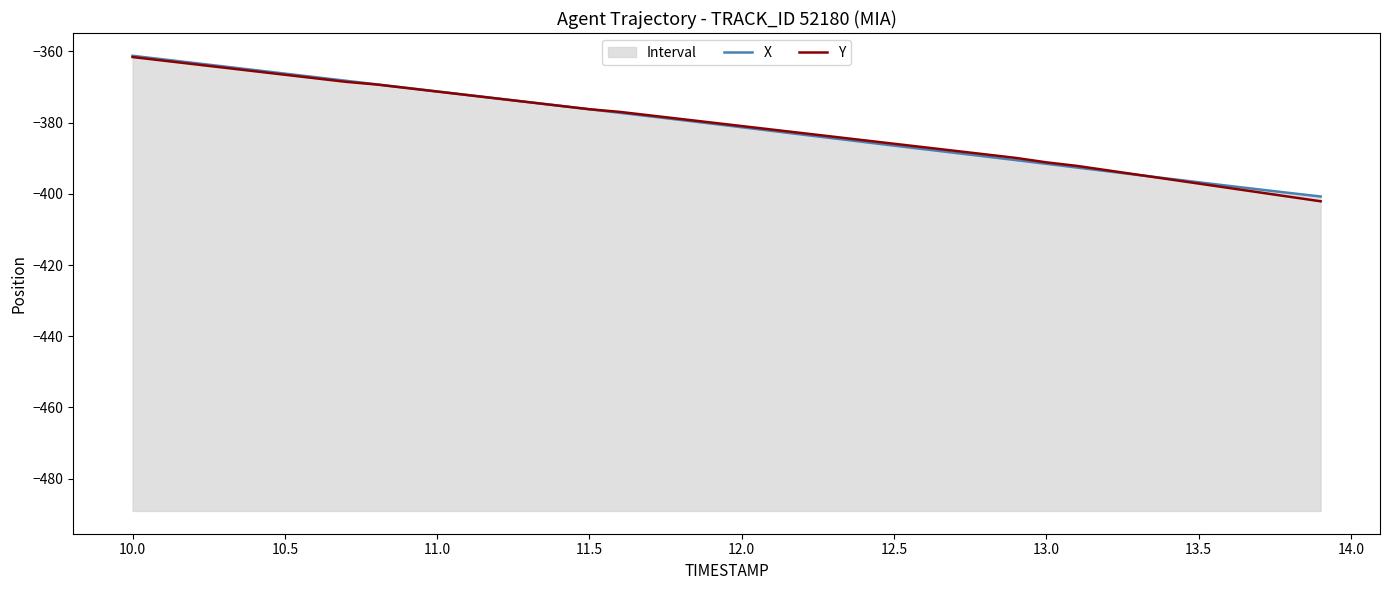

The value of X at 38 is -176.4. True or false?

False